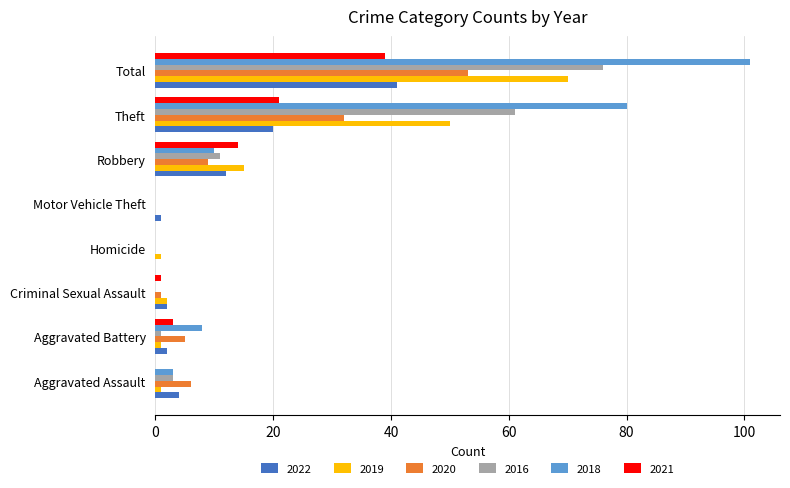

Is the value of 2020 at Motor Vehicle Theft greater than the value of 2019 at Robbery?

No